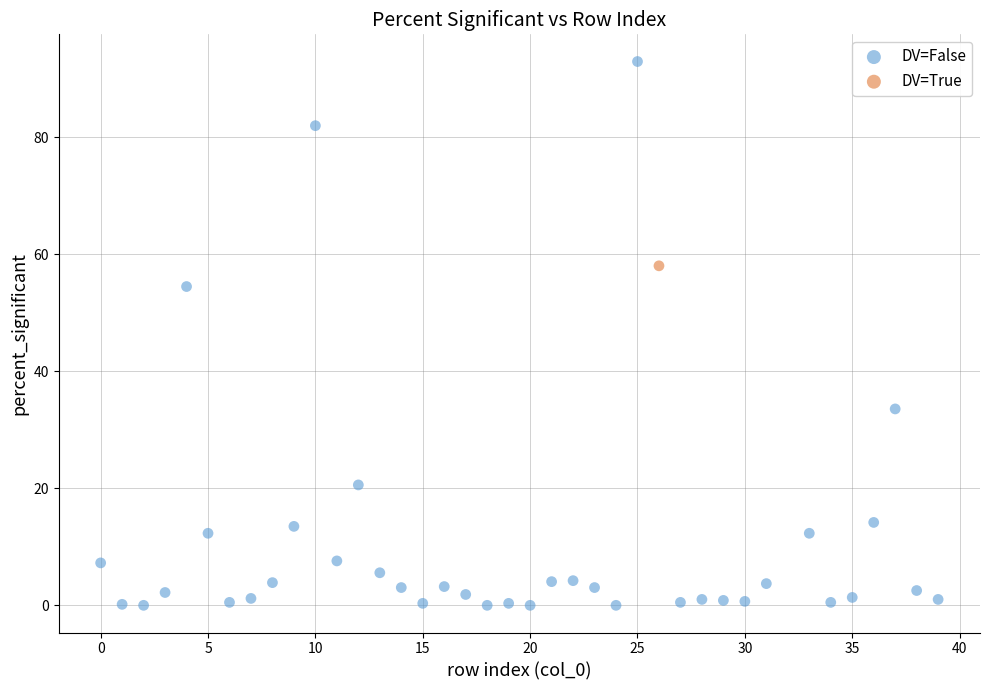

What are all the series names shown in the legend?

DV=False, DV=True